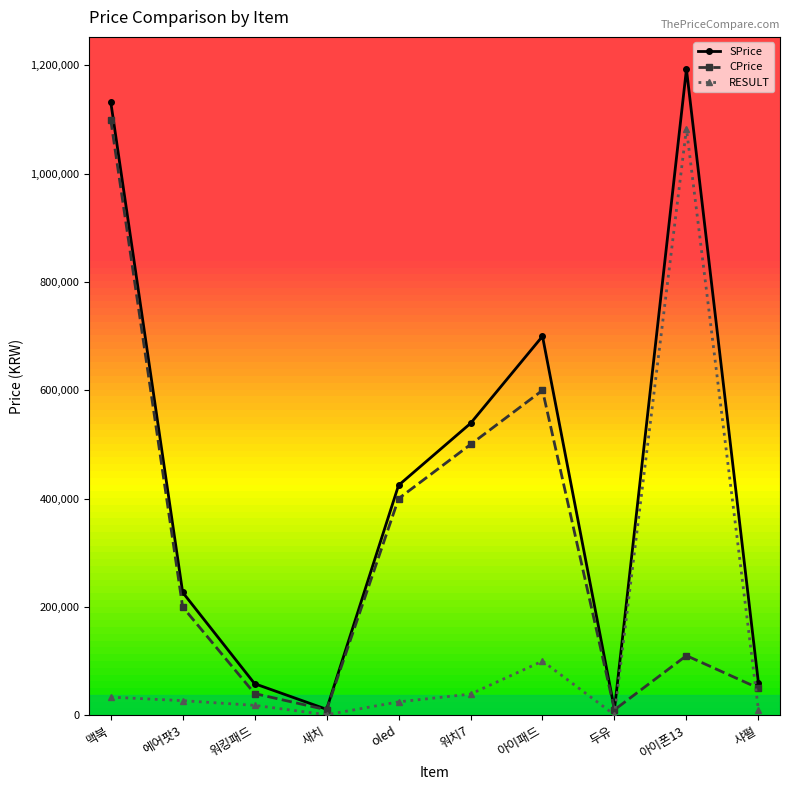

What is the total value across all series at 아이패드?

1399800